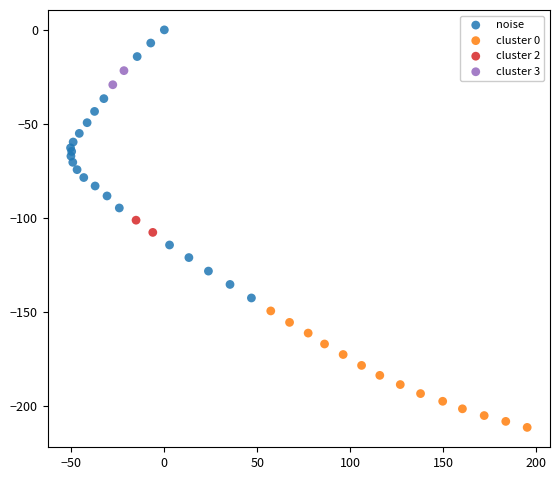

Which series has the widest spread of Y values?

noise